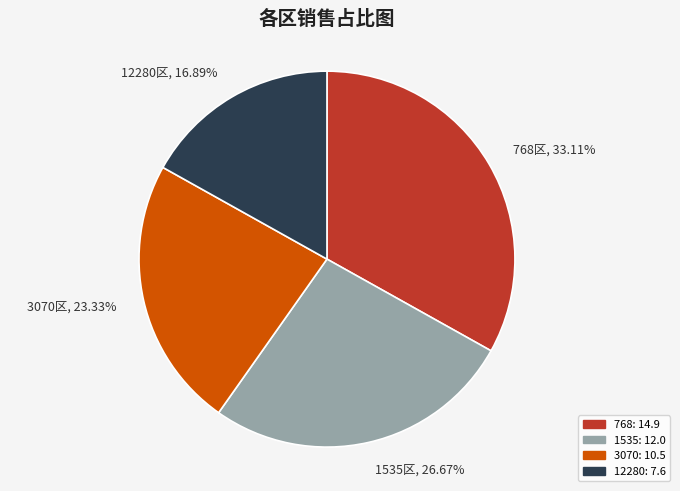

To the nearest percent, what is the difference between the 1535 and 3070 slice percentages?

3%